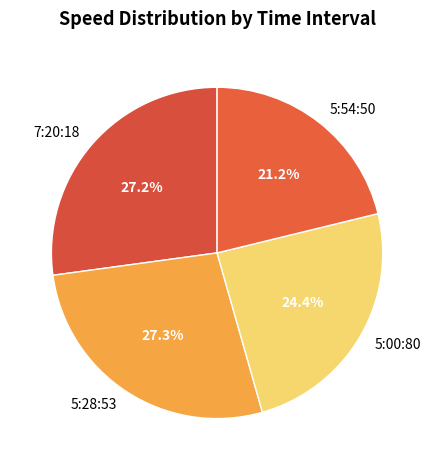

Is there any slice that represents more than half of the pie?

No